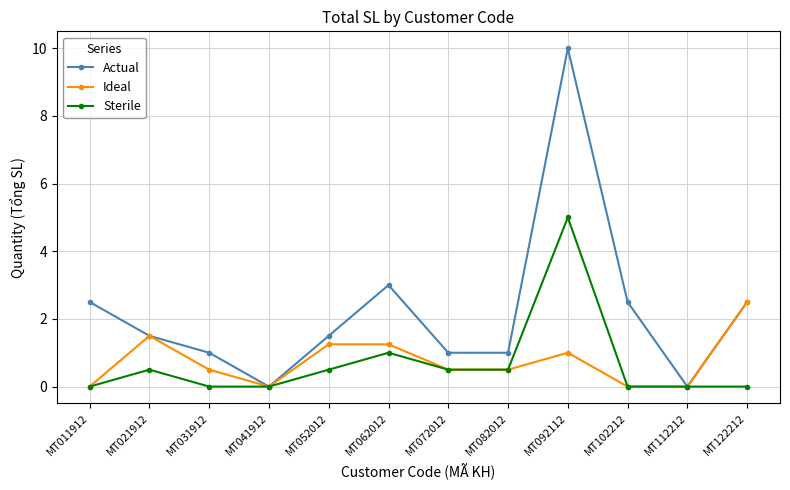

The Ideal series shows 1.2 at MT062012. True or false?

True